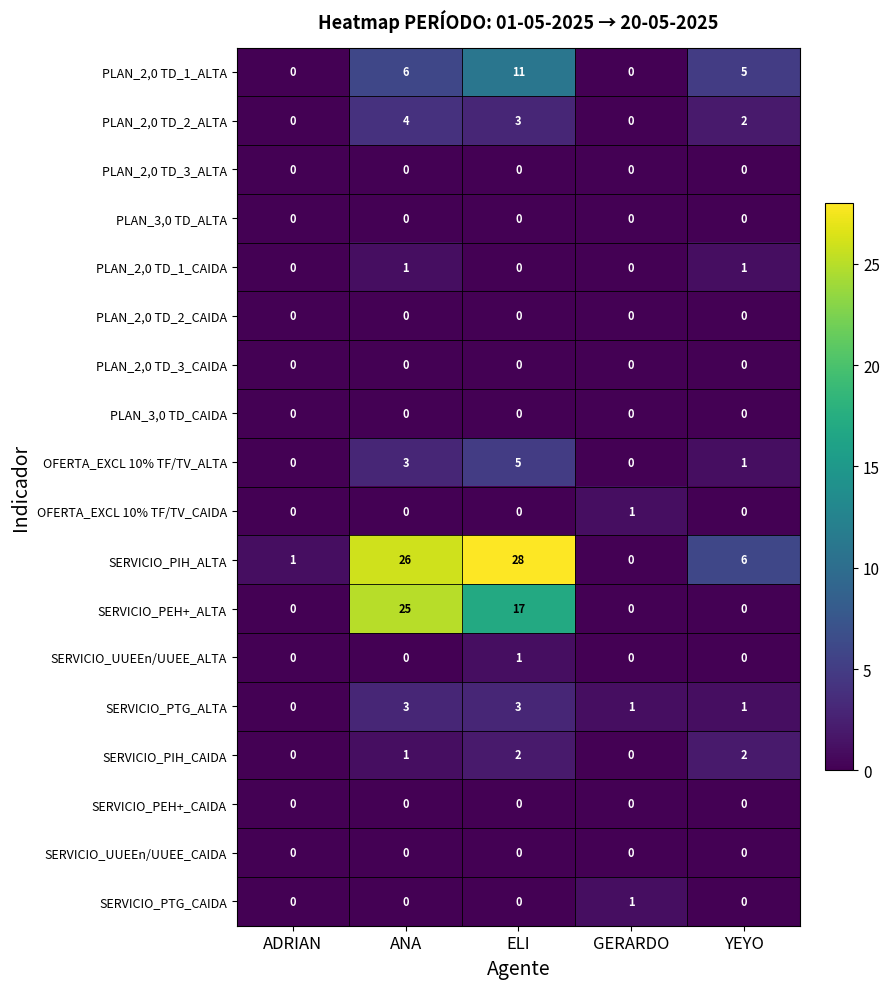

What is the greatest value displayed?

28